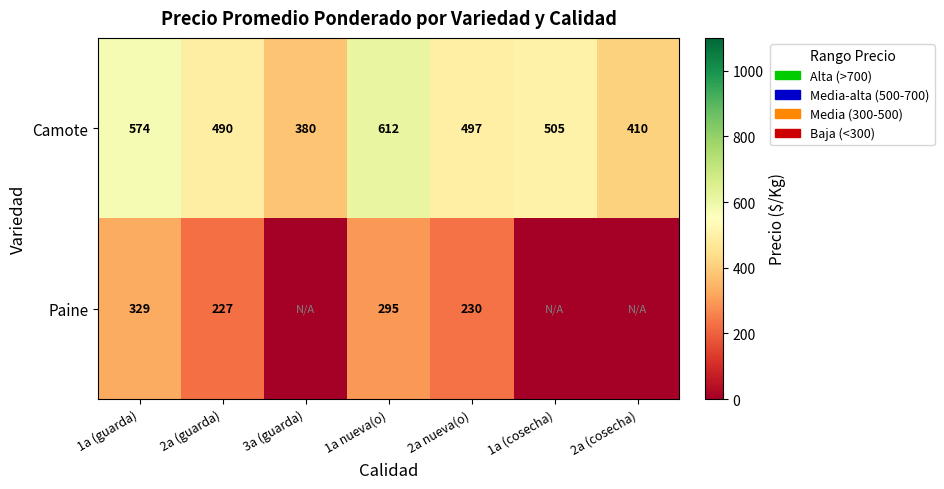

What is the approximate value of Camote at 2a (guarda)?

490